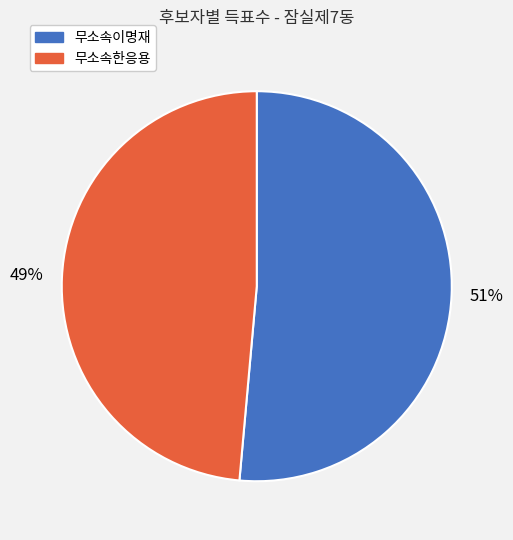

Which category has the smallest portion of the pie?

무소속한응용